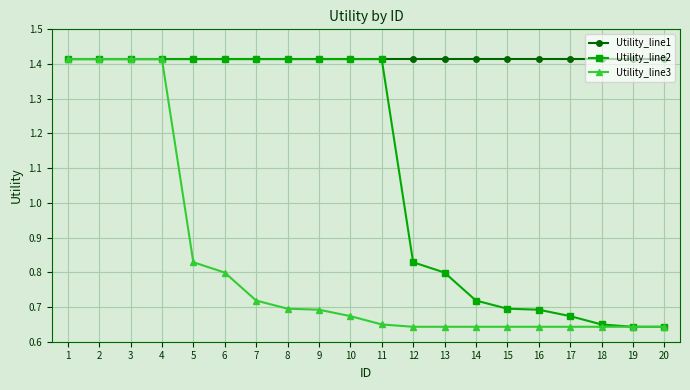

At how many categories does at least one series exceed 1?

20